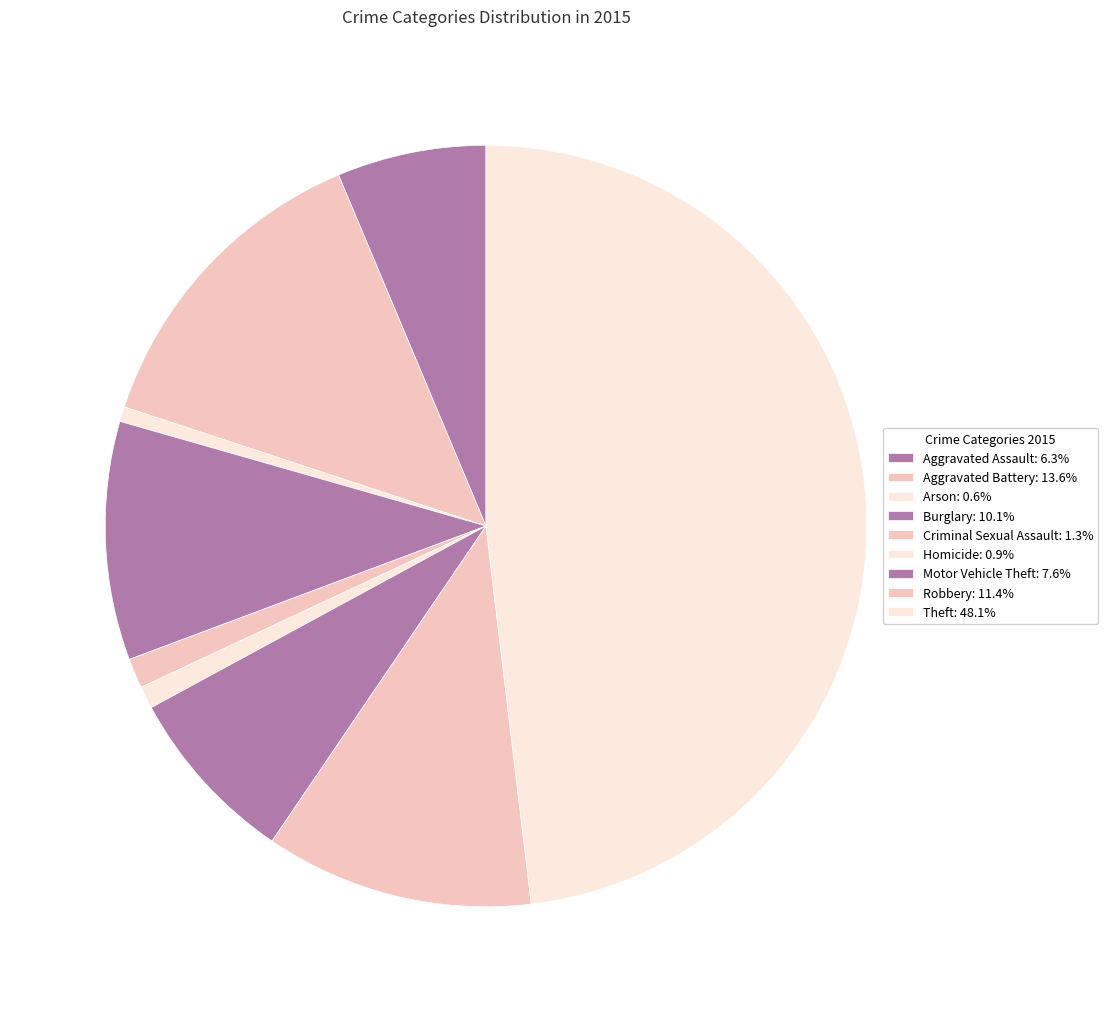

Is there a majority slice in this chart?

No